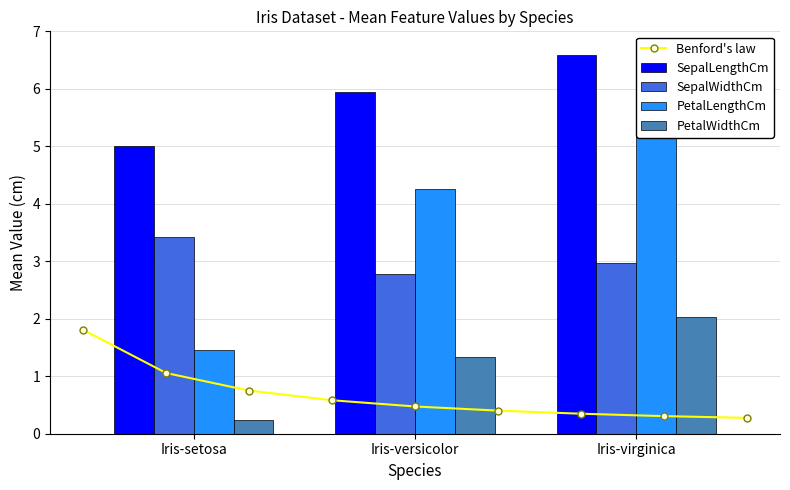

Is it true that PetalWidthCm equals 0.4 at Iris-setosa?

False